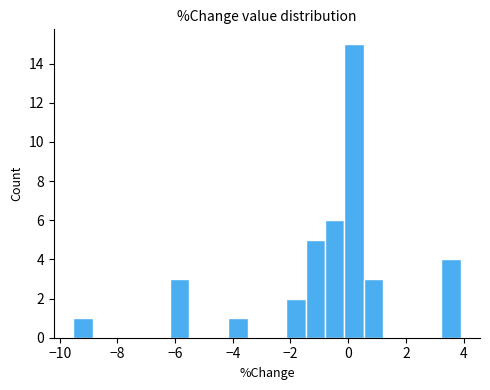

Read against the x-axis, roughly where is the centre of the tallest bar?

0.2